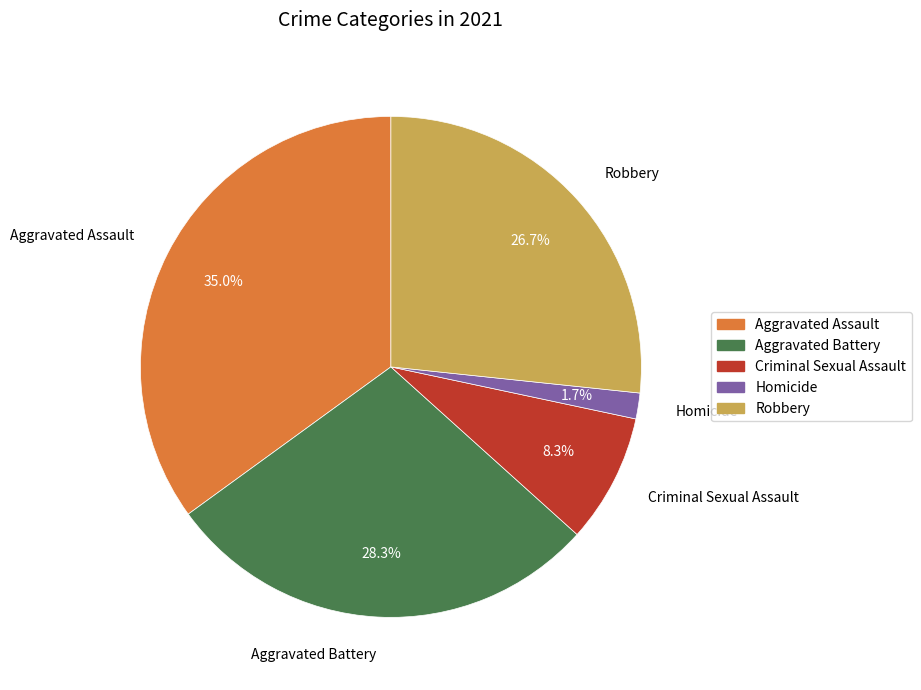

True or false: Criminal Sexual Assault accounts for 1% of the total.

False